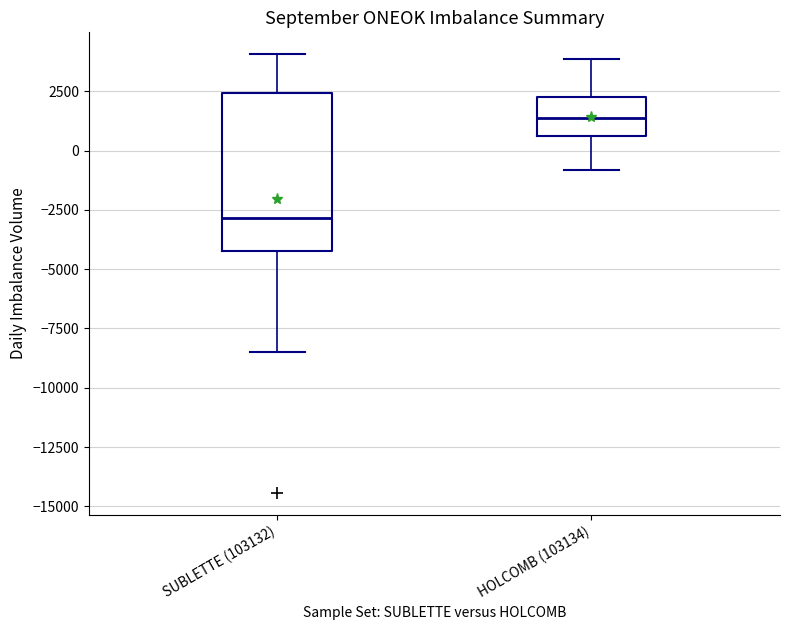

Where is the upper edge of the box for HOLCOMB (103134) on the y-axis? The values are not printed on the chart, so give them approximately, as read against the axis.

2500